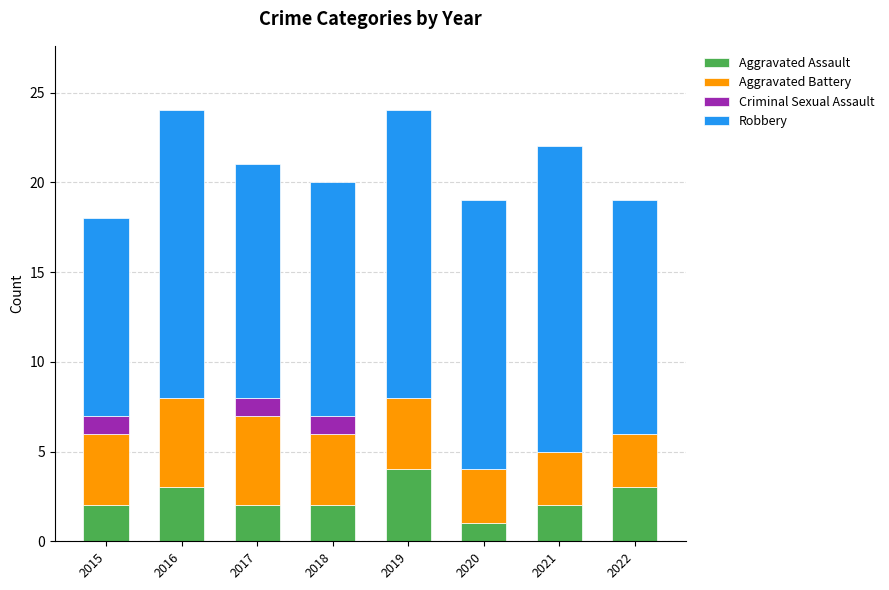

At which label does Aggravated Assault reach its peak?

2019